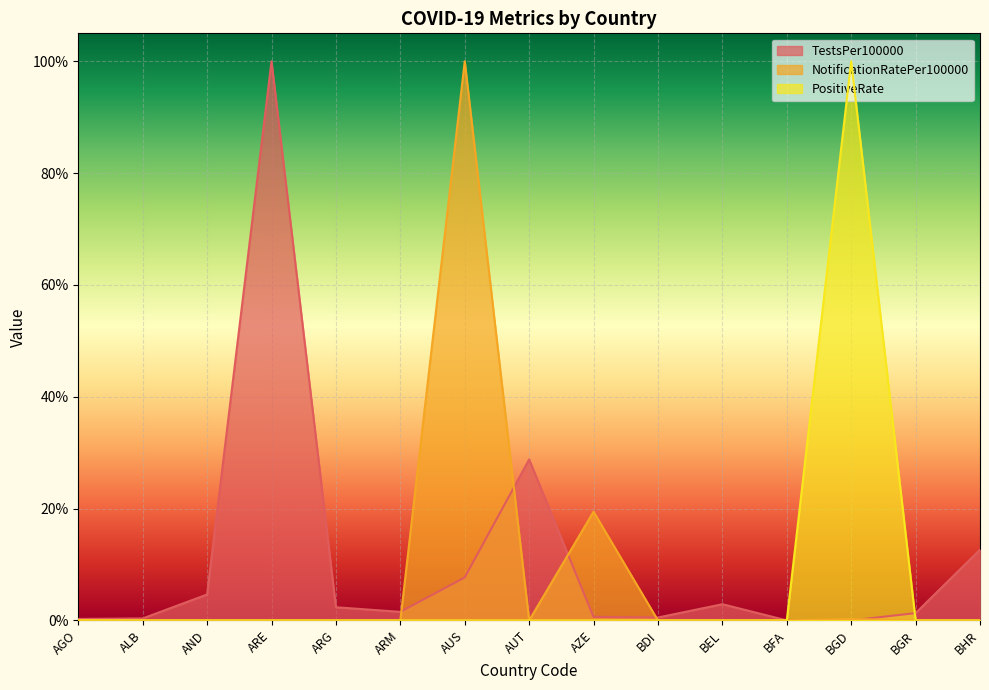

The TestsPer100000 series shows 0.1 at AUS. True or false?

True